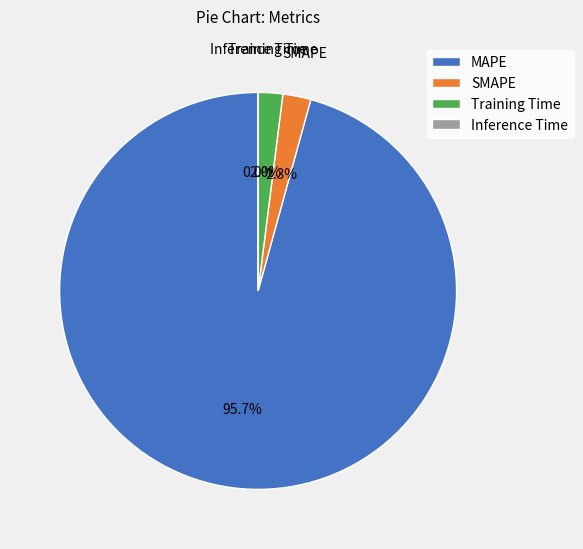

Is the sum of Training Time and MAPE greater than half?

Yes